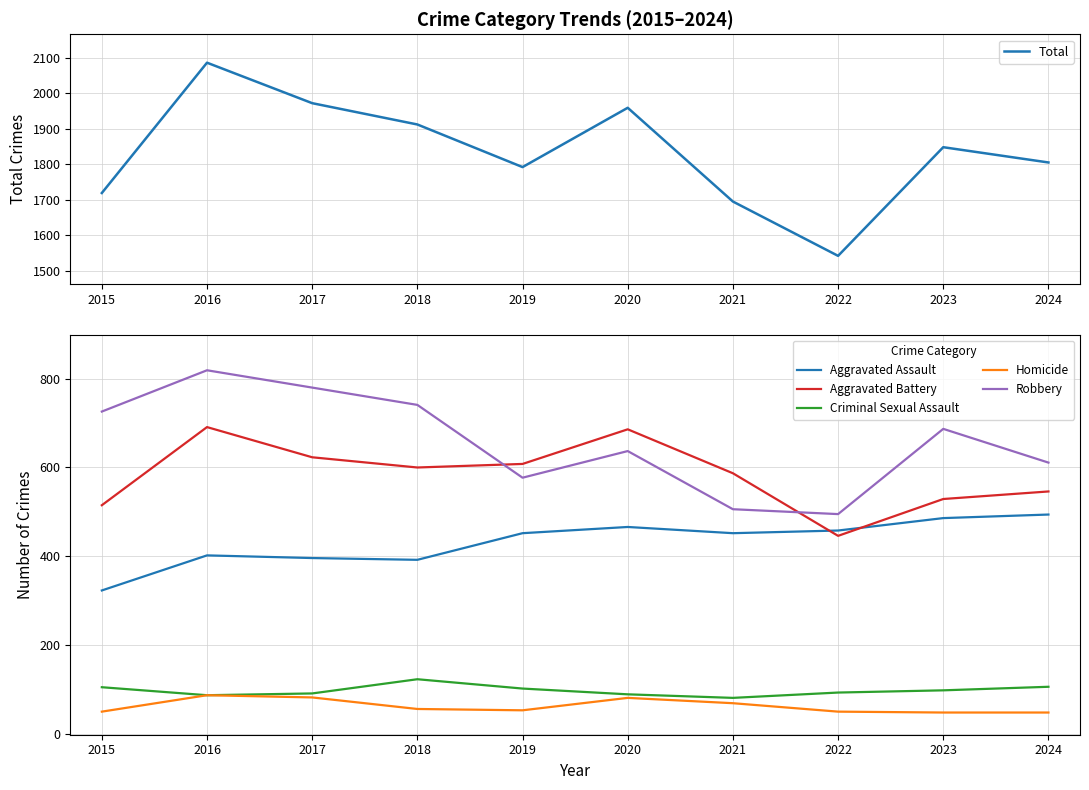

How many lines are shown in the chart?

6